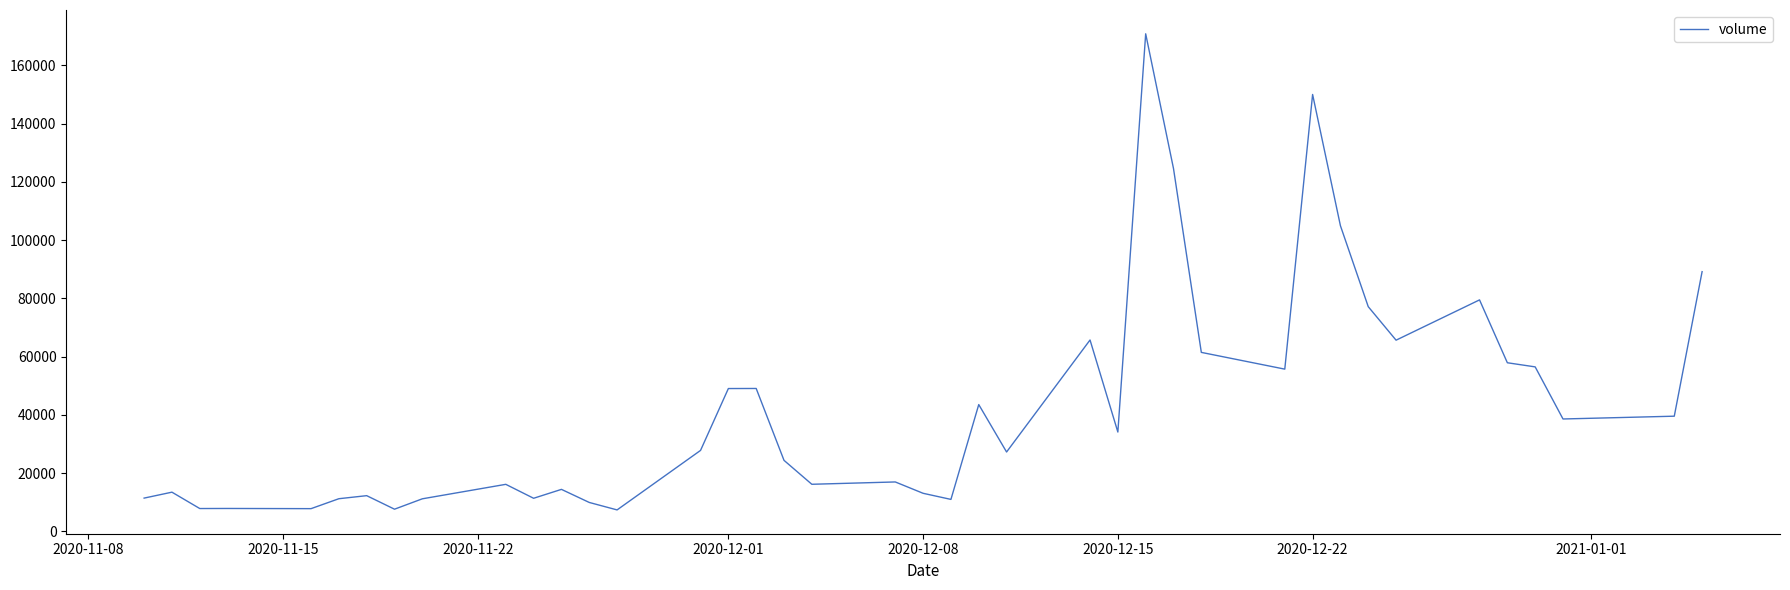

What is the difference between the maximum and minimum values?

163433.0